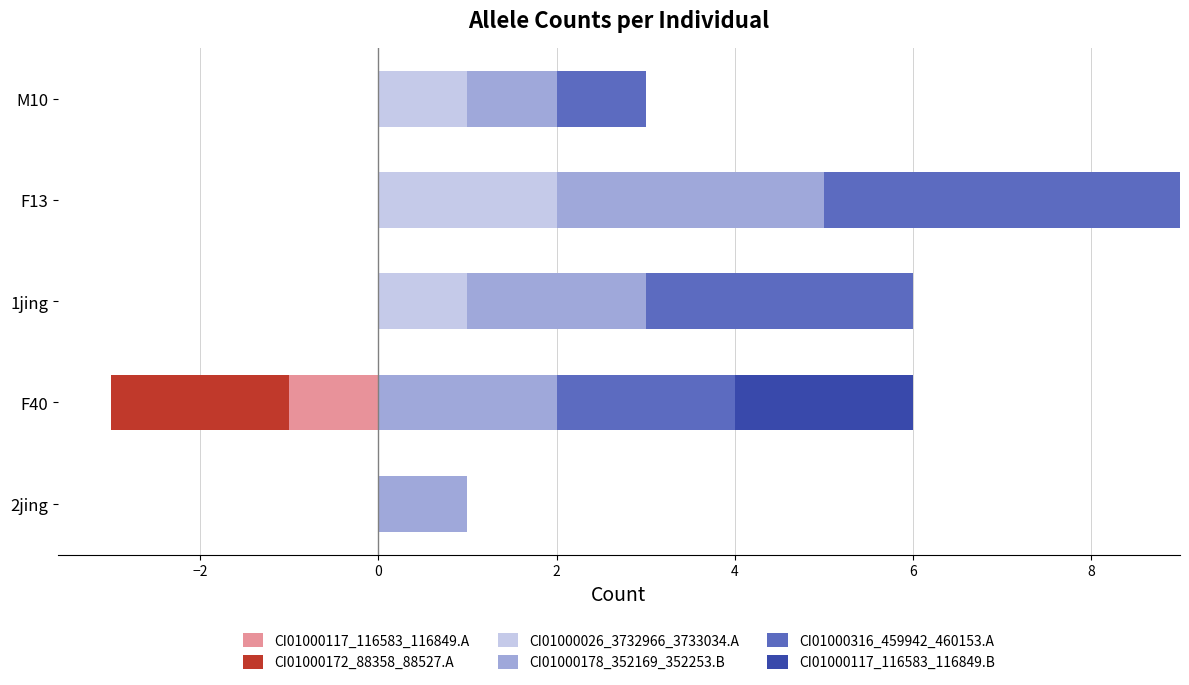

What is the spread (max minus min) of values at M10?

1